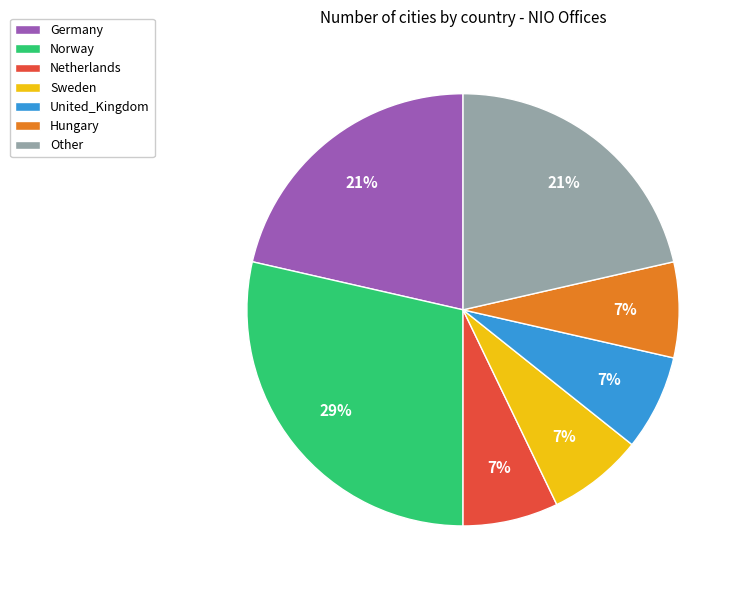

How many slices are in this pie chart?

7